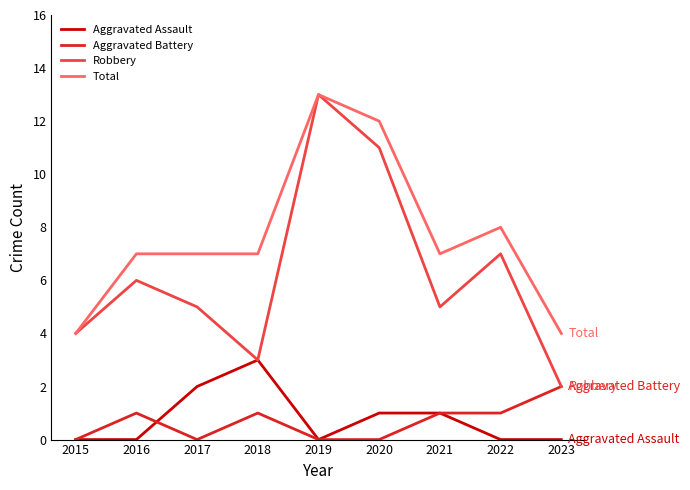

Count the number of data series in this chart.

4